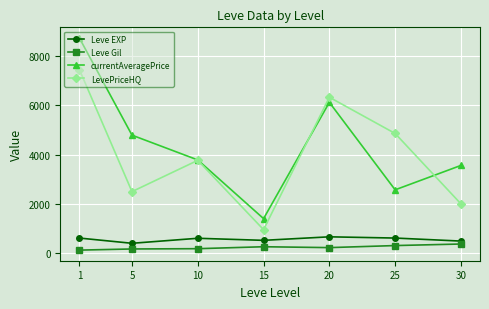

What is the minimum value for LevePriceHQ?

944.8